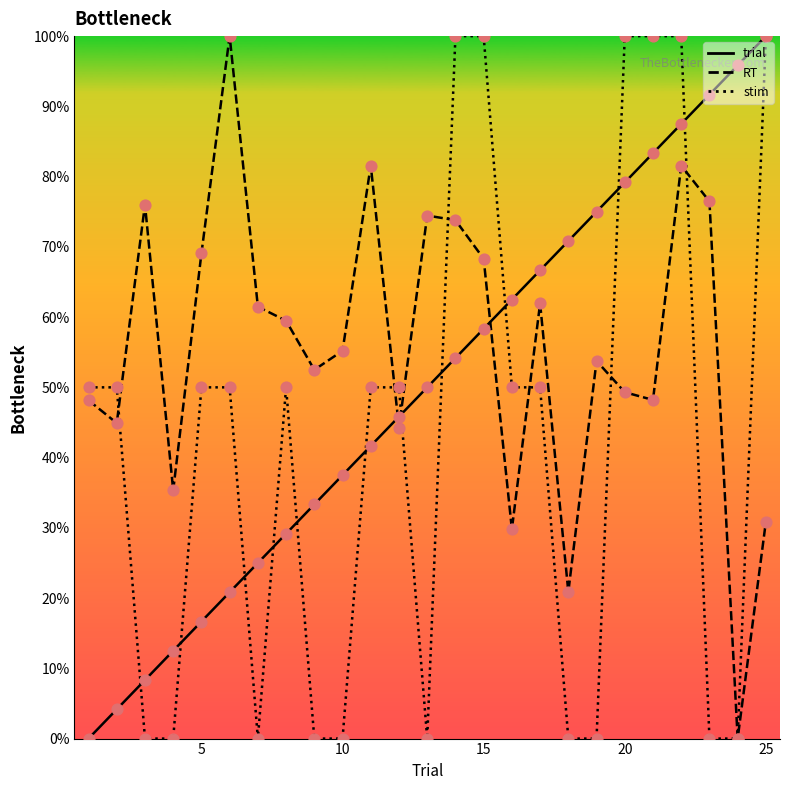

Which series has the largest Y range (max minus min)?

trial